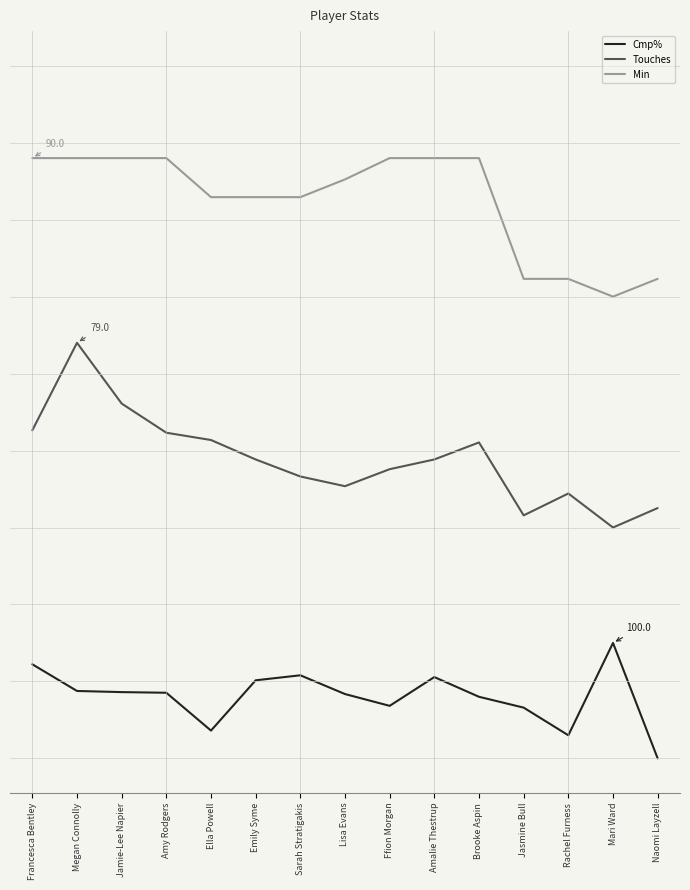

What is the label of the 1st point from the left?

Francesca Bentley